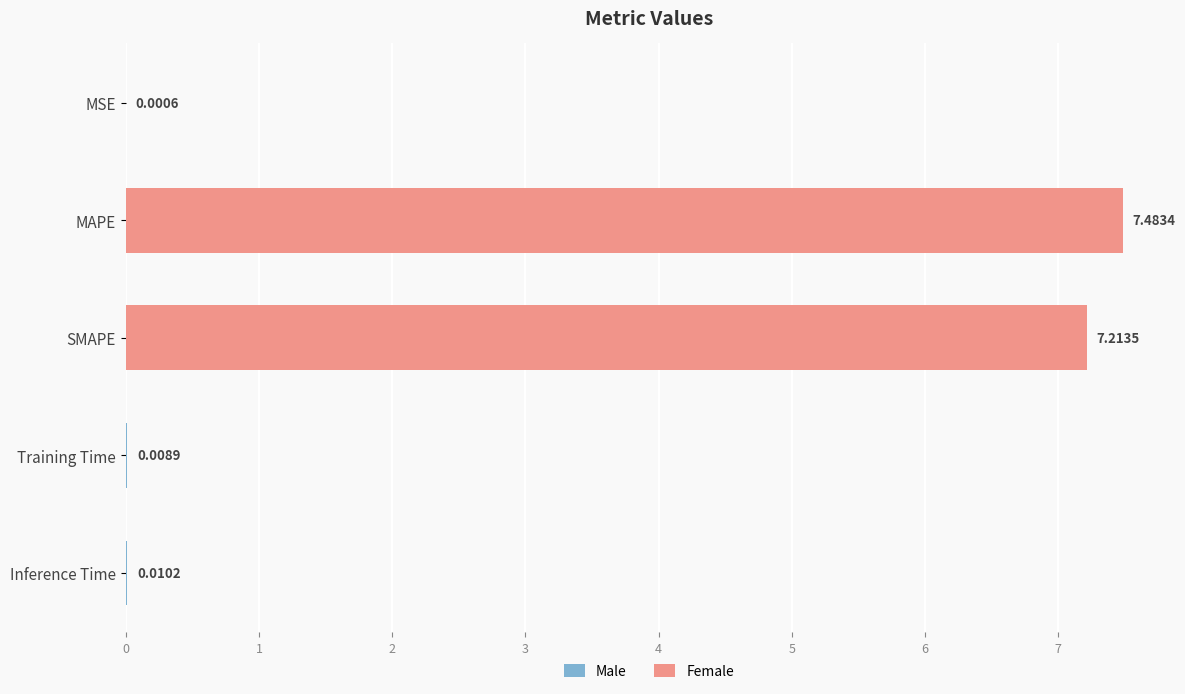

What is the sum of the values at Inference Time and MAPE?

7.5